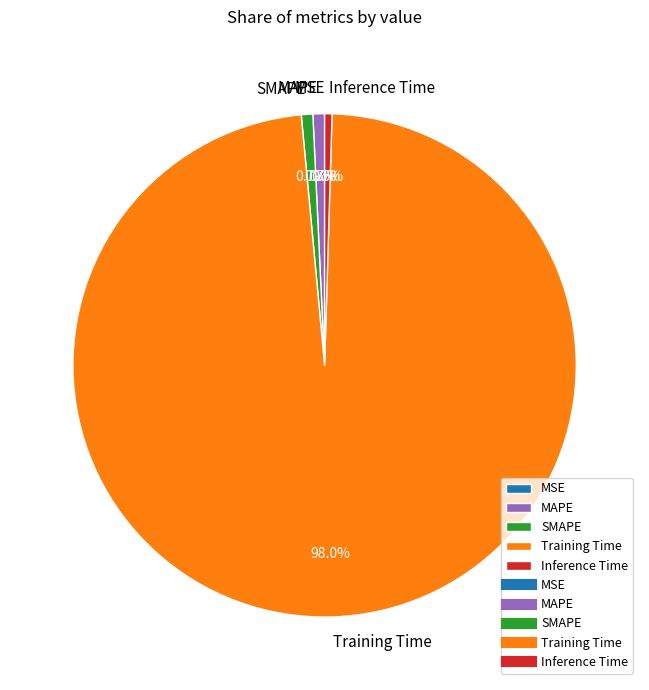

Is SMAPE the majority of the pie?

No